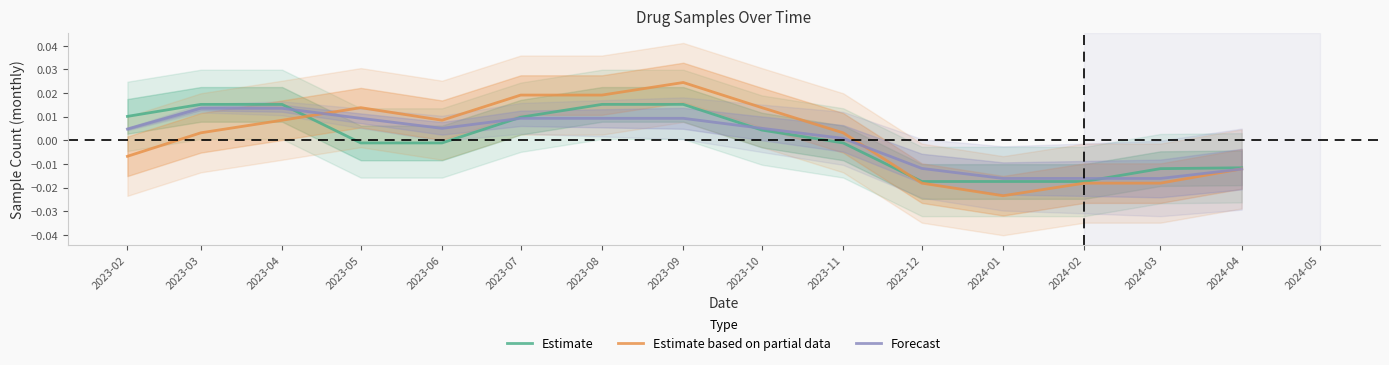

Does the chart have visible grid lines?

No